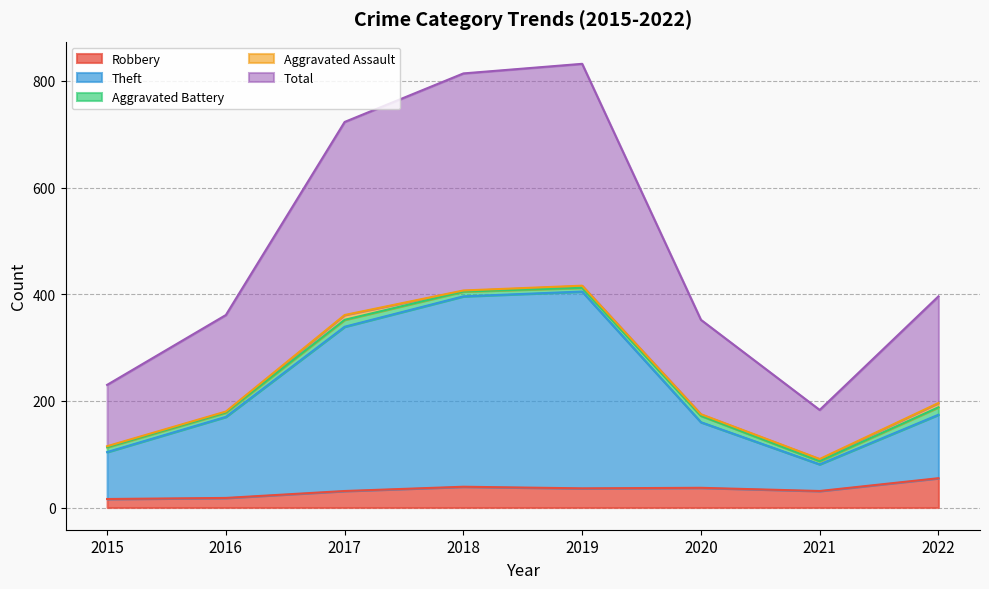

Which series has the largest range (max minus min)?

Total